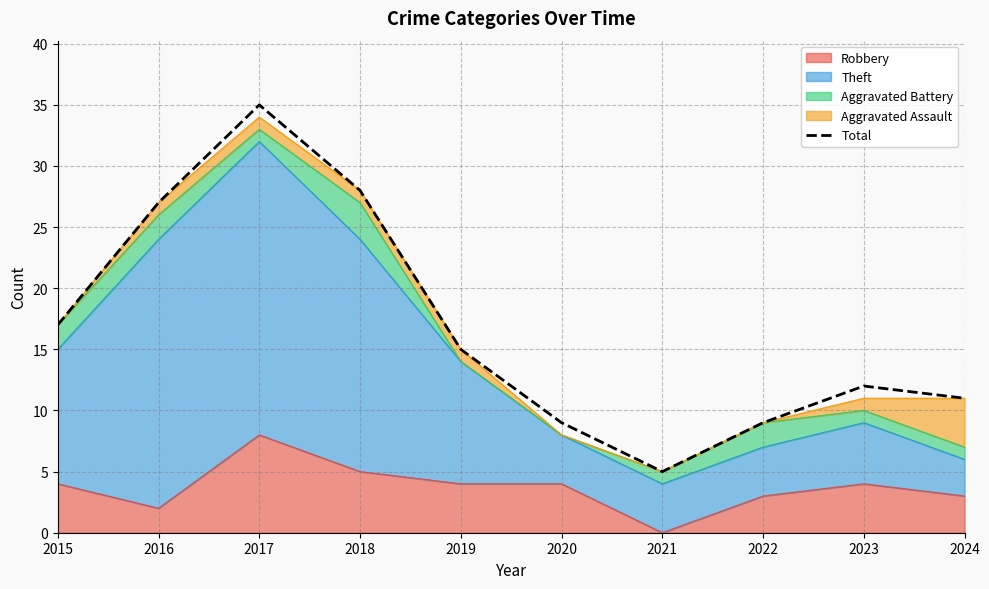

What is the value of the 7th point from the left?

5